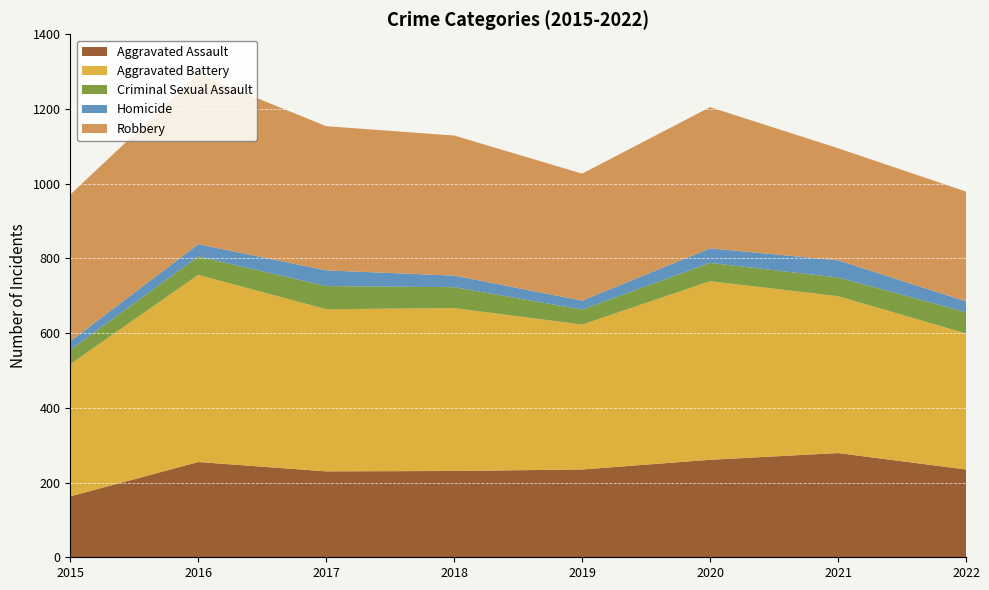

Reading left to right, extract all data points from this chart.

Aggravated Assault: 163	255	230	231	235	261	279	235
Aggravated Battery: 354	501	434	436	388	478	420	364
Criminal Sexual Assault: 38	49	62	56	40	49	50	57
Homicide: 23	33	42	31	24	39	46	29
Robbery: 393	455	386	375	340	378	300	294